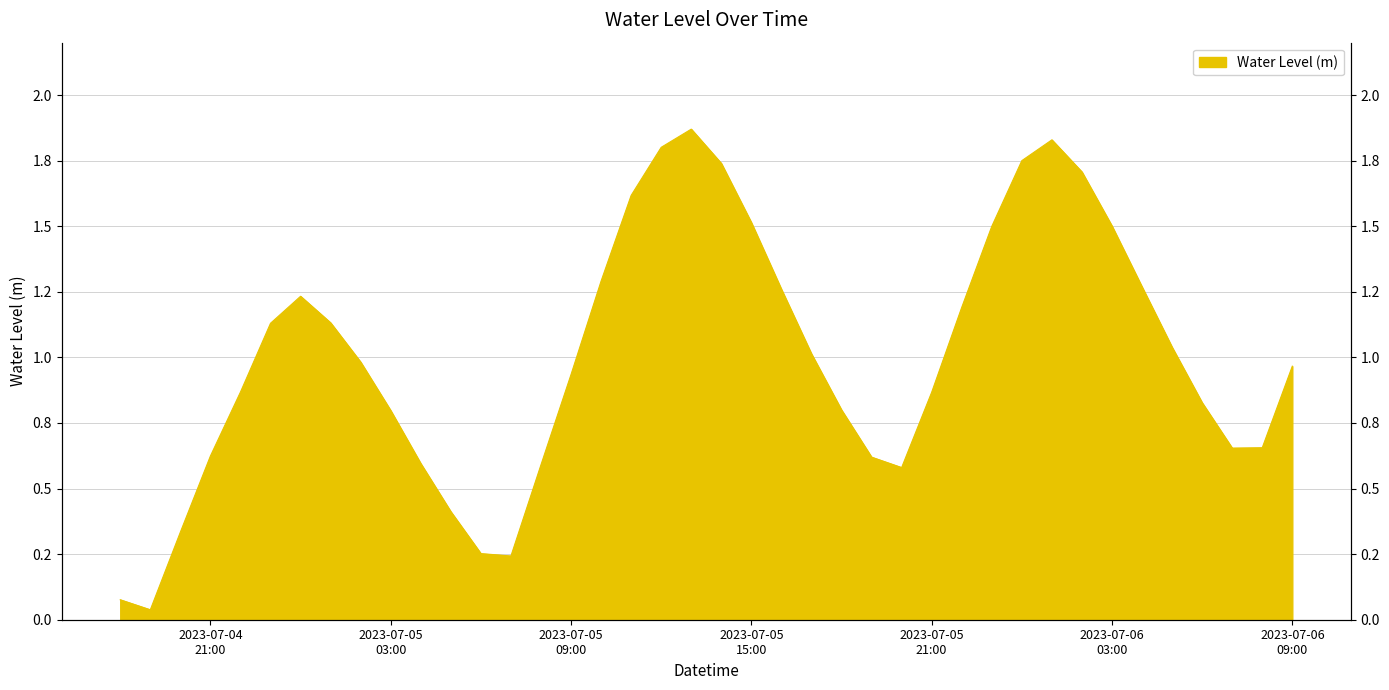

The value at 2023-07-04 18:00:00 is 0.1. True or false?

False